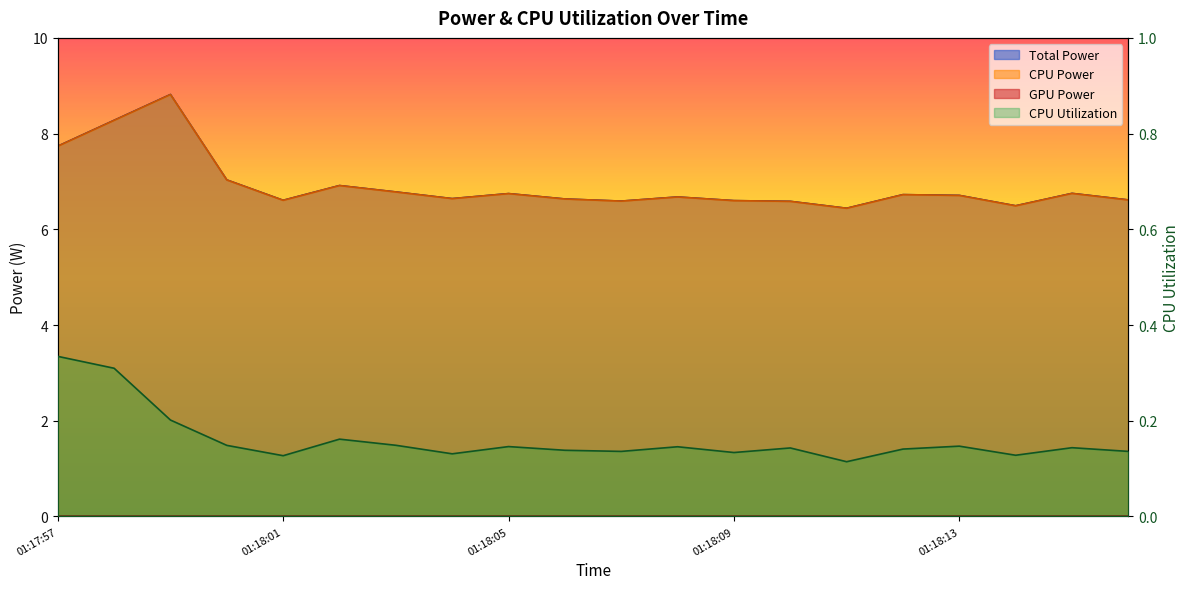

Where is the first local maximum for CPU Power?

01:17:59